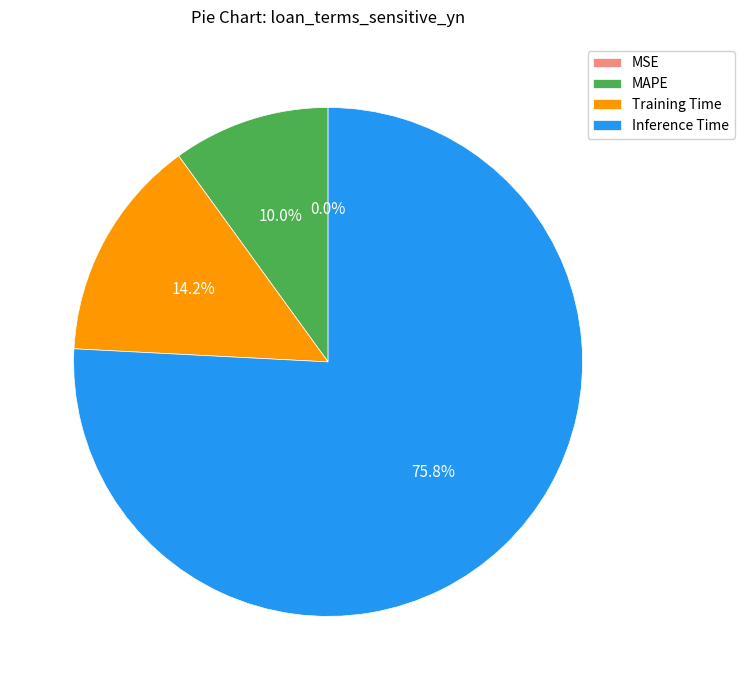

To the nearest percent, what is the average slice percentage?

25%